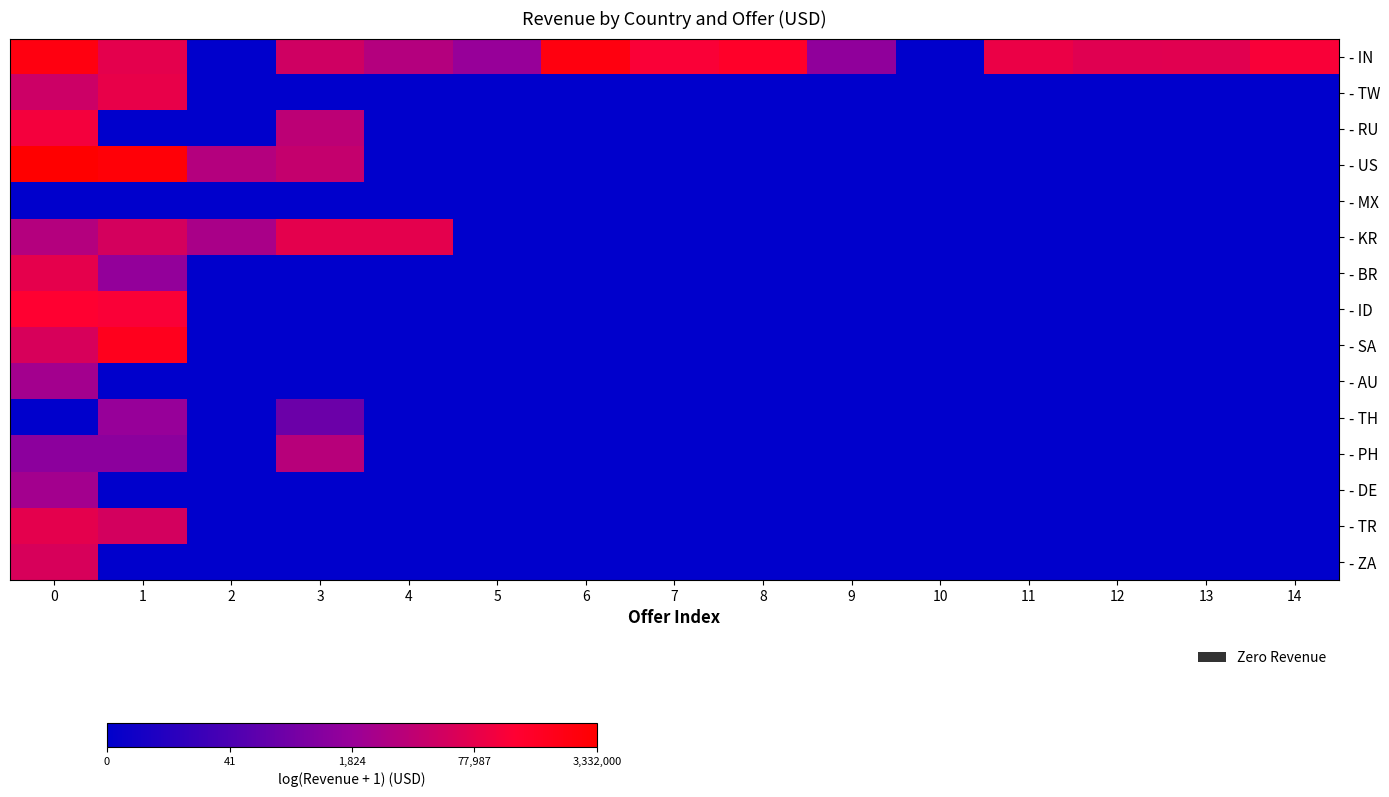

What is the total value across all series at 12?

11.0